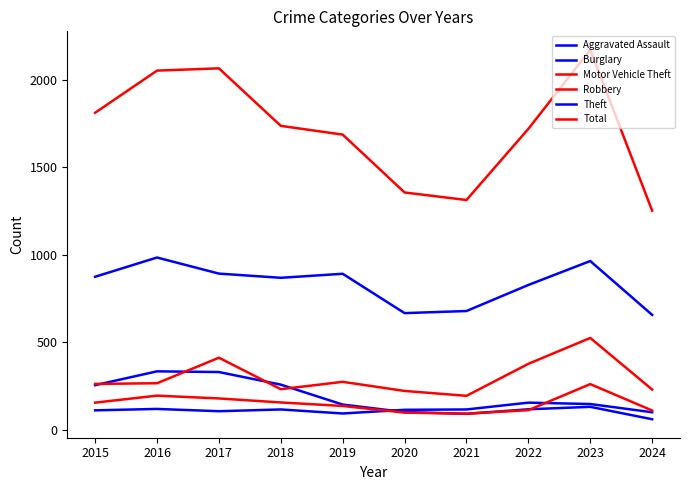

Where does the Motor Vehicle Theft series first go above 265?

2017